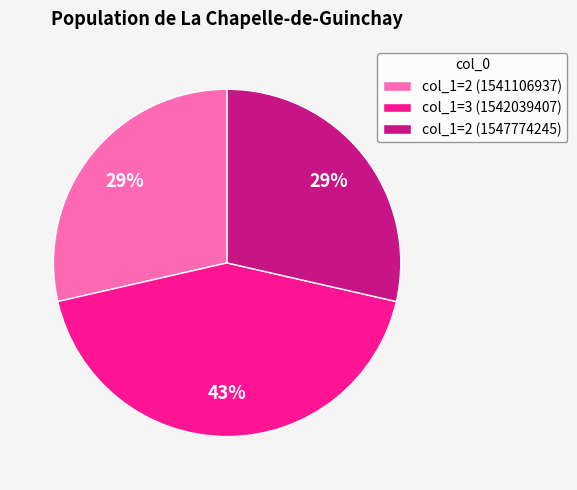

Do col_1=2 (1547774245) and col_1=2 (1541106937) together represent more than half of the pie?

Yes